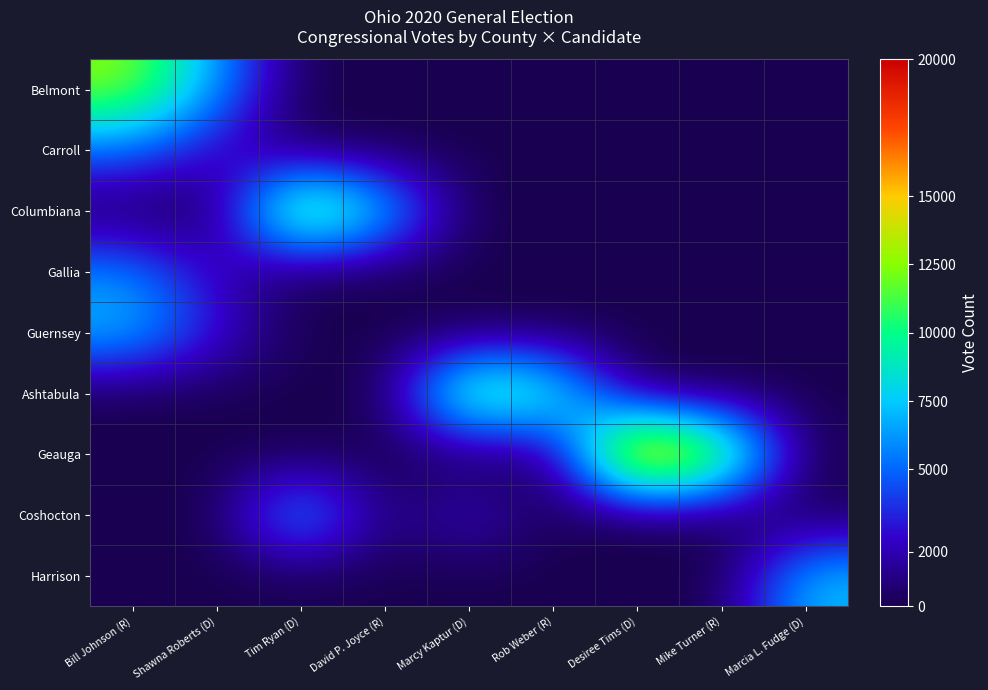

Which series changed the most between Shawna Roberts (D) and Tim Ryan (D)?

Columbiana